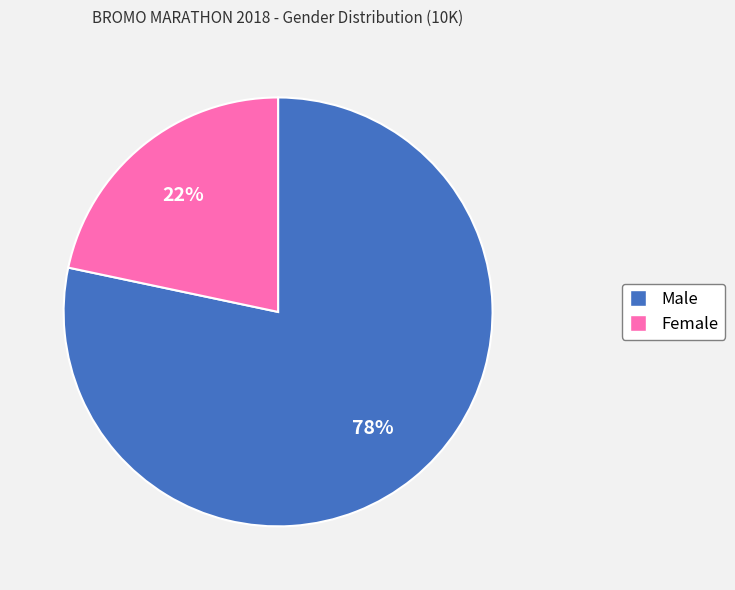

Which has a higher value, Female or Male?

Male